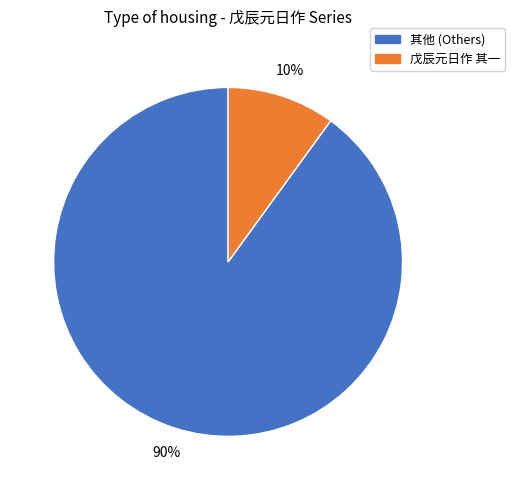

Does any single category account for the majority?

Yes